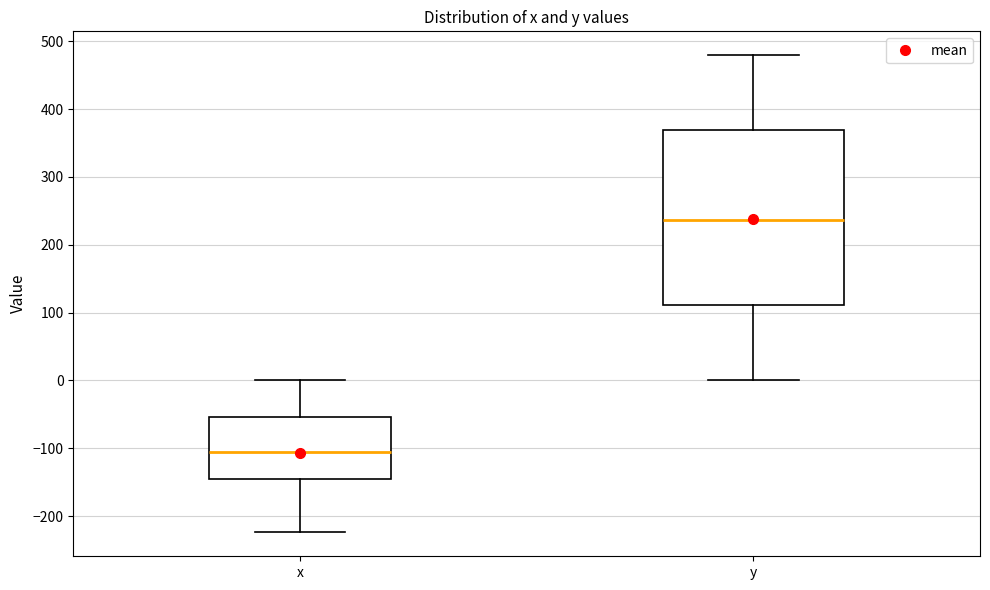

Reading left to right, transcribe this box plot: for each box, give where its median line is, the range the box spans, and where its two whiskers end, as read against the y-axis. The values are not printed on the chart, so give them approximately, as read against the axis.

x: median -110, box -150 to -50, whiskers -220 to 0
y: median 240, box 110 to 370, whiskers 0 to 480